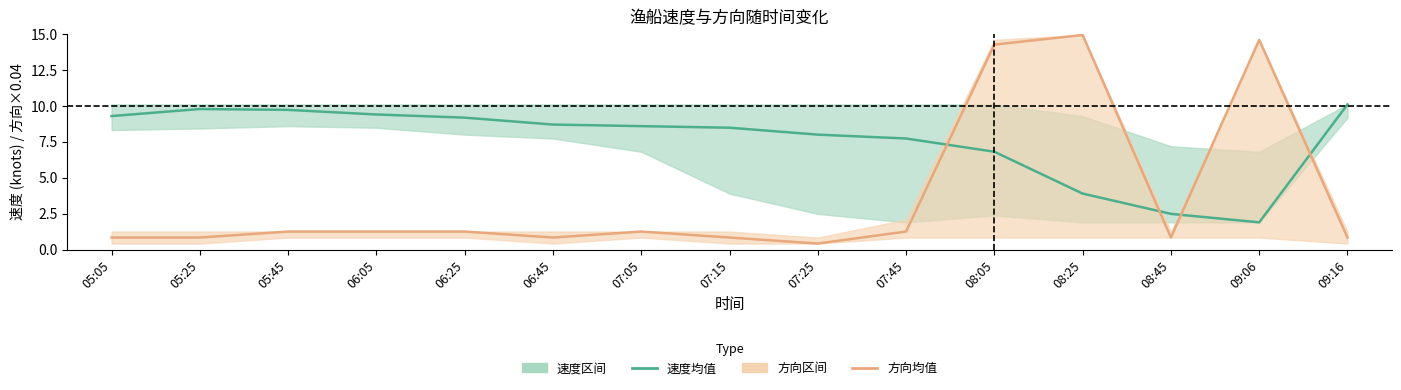

Which series has the widest spread of values?

方向均值 (围网)